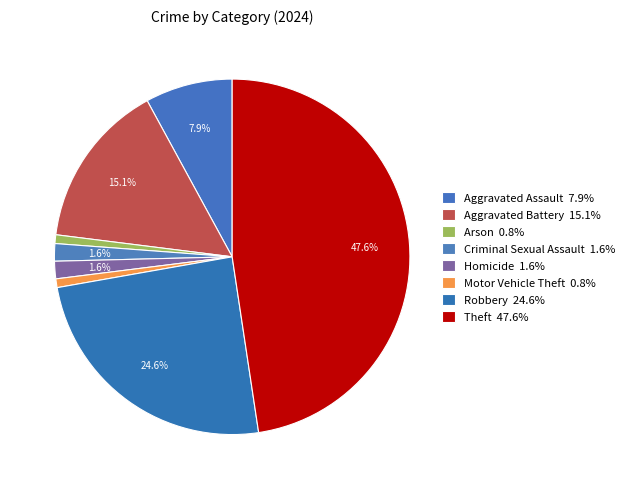

What is the largest slice in the pie chart?

Theft